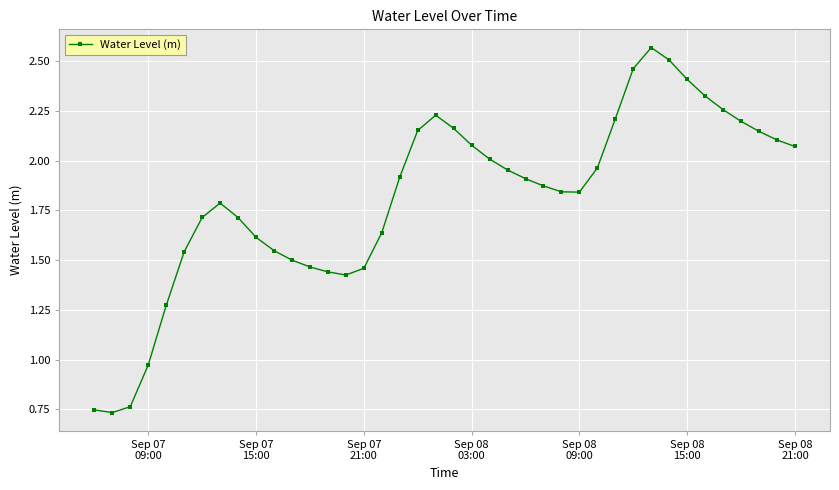

How many lines are shown in the chart?

1